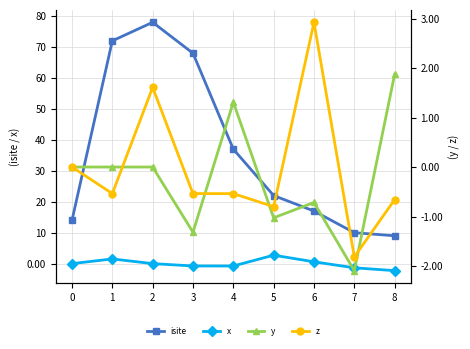

How many distinct data groups are displayed?

4